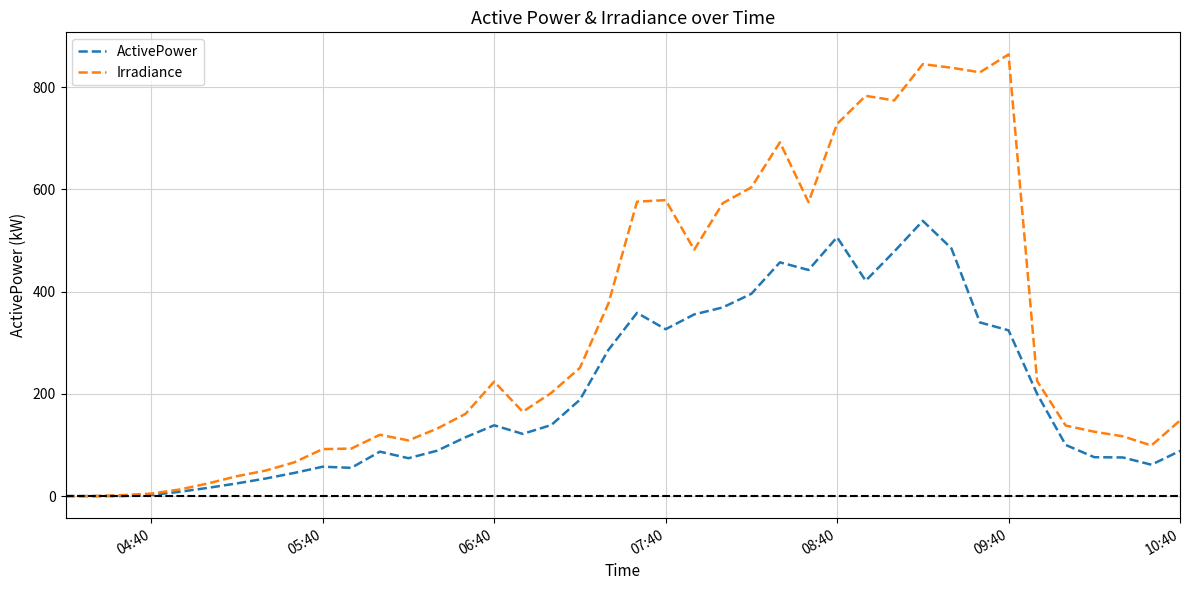

Rank the series by their maximum value, from lowest to highest.

ActivePower, Irradiance